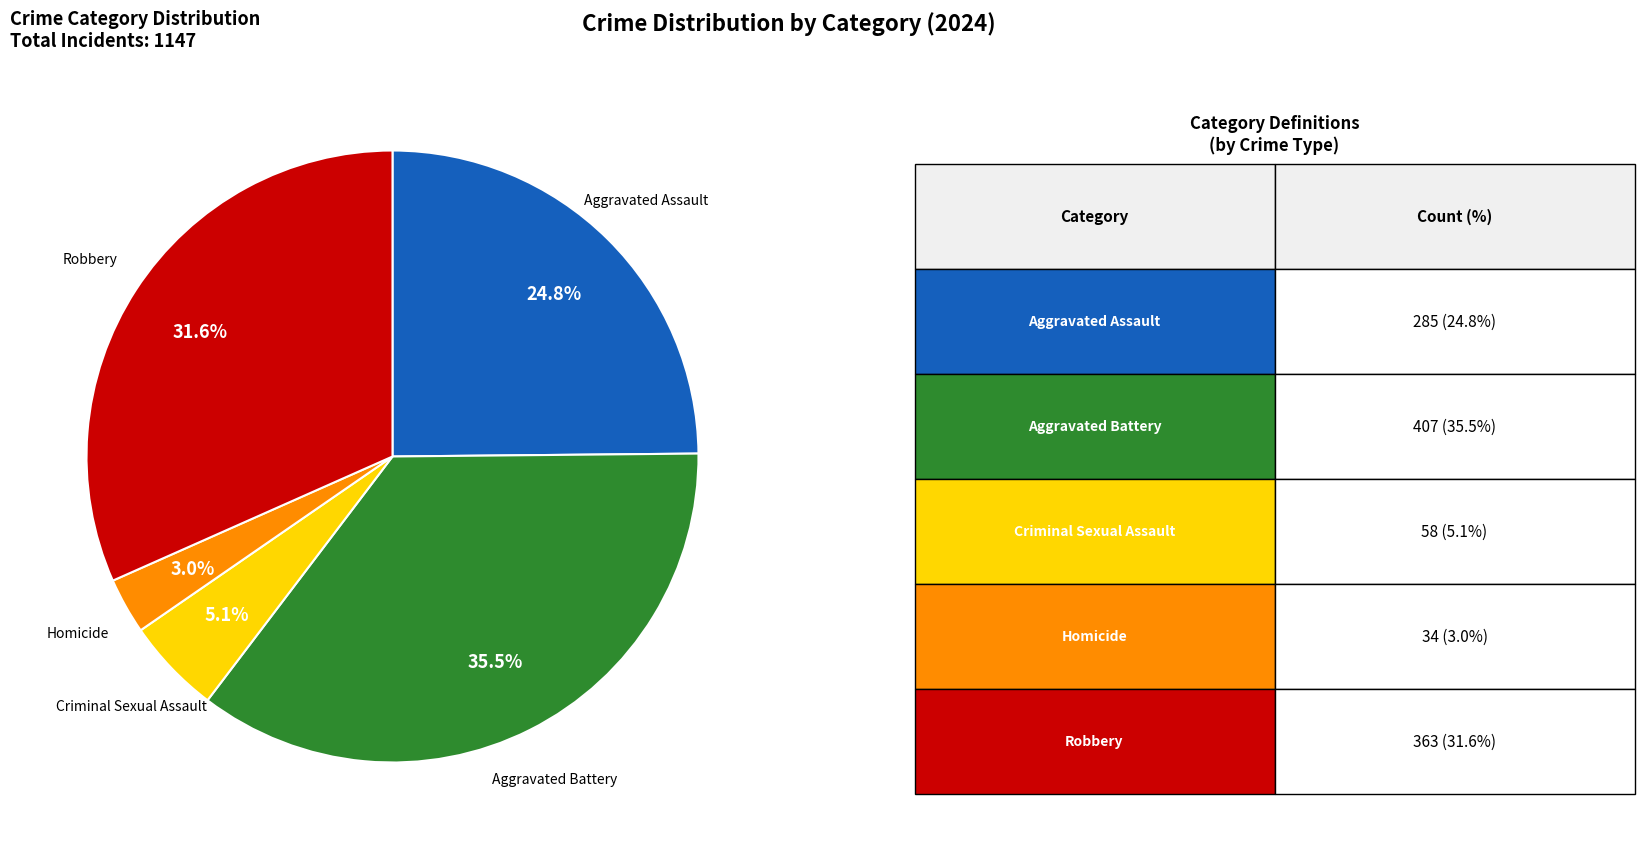

Does any single category account for the majority?

No